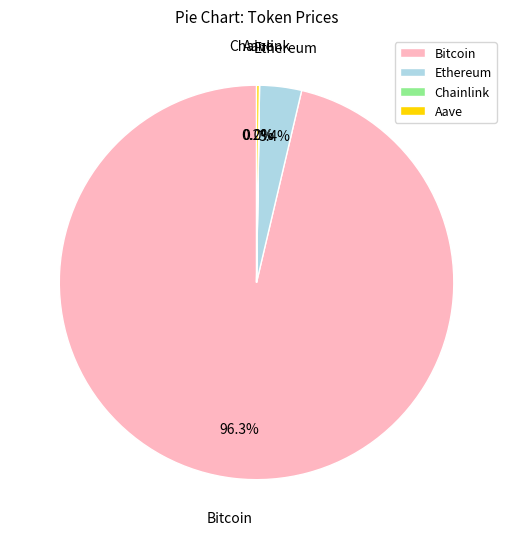

Is there any slice that represents more than half of the pie?

Yes